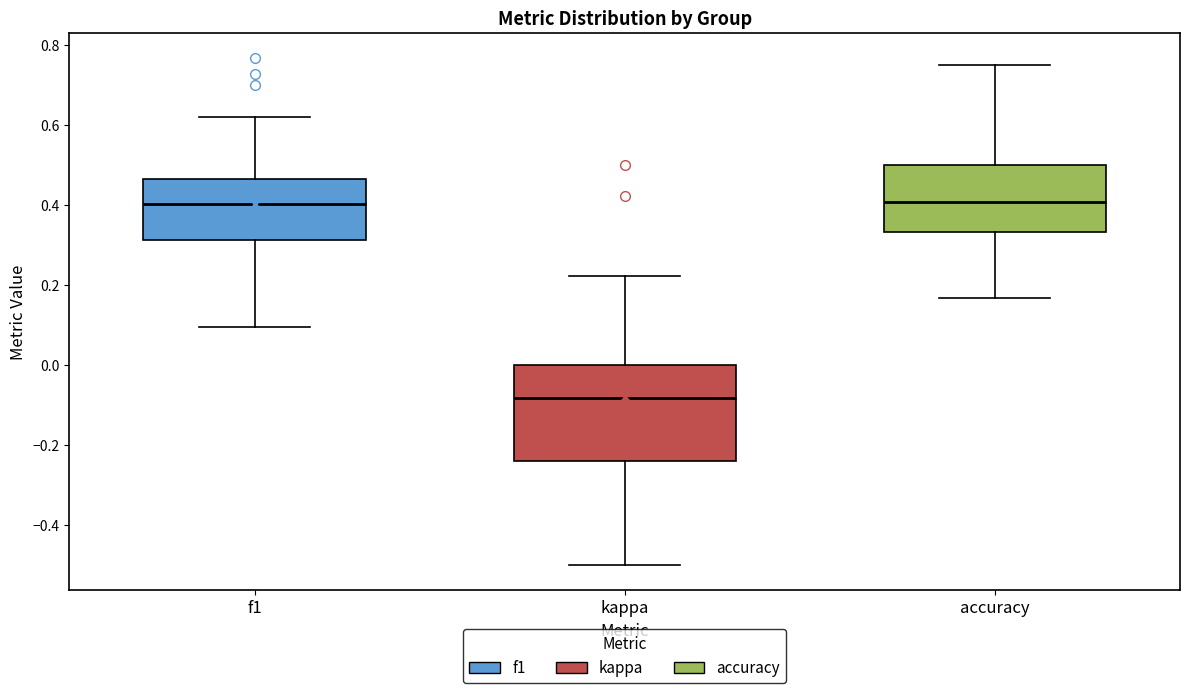

Where does the upper whisker of the box for accuracy end on the y-axis? The values are not printed on the chart, so give them approximately, as read against the axis.

0.76